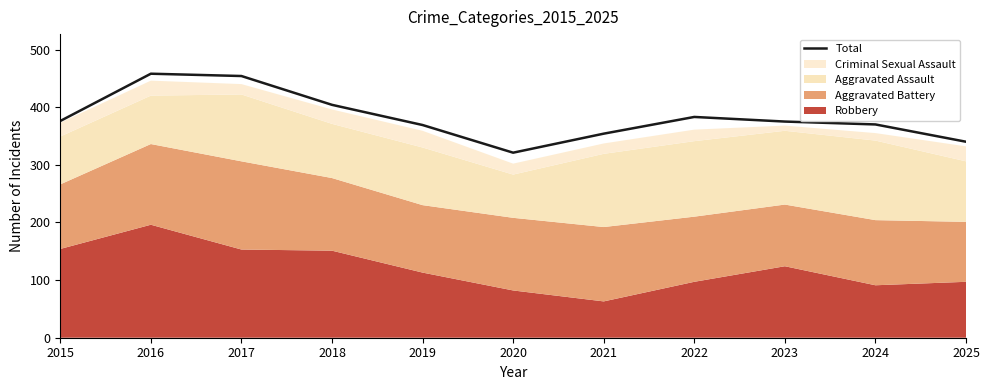

What is the value of the 8th point from the left?

383